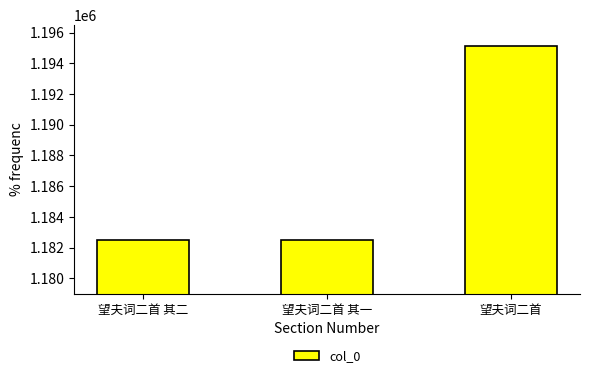

What is the maximum value shown in the chart?

1195100